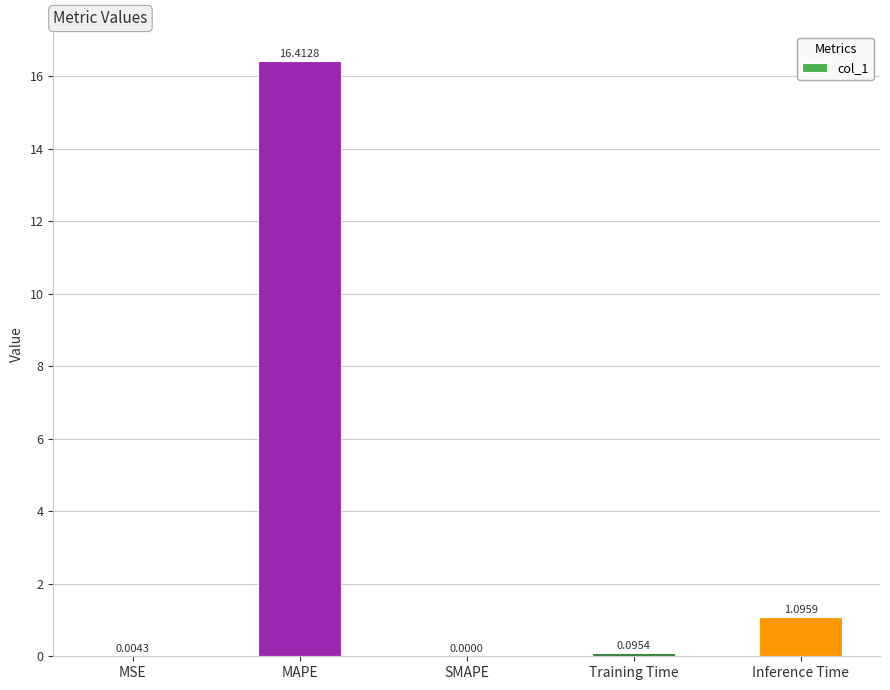

What is the sum of the values at Inference Time and MSE?

1.1